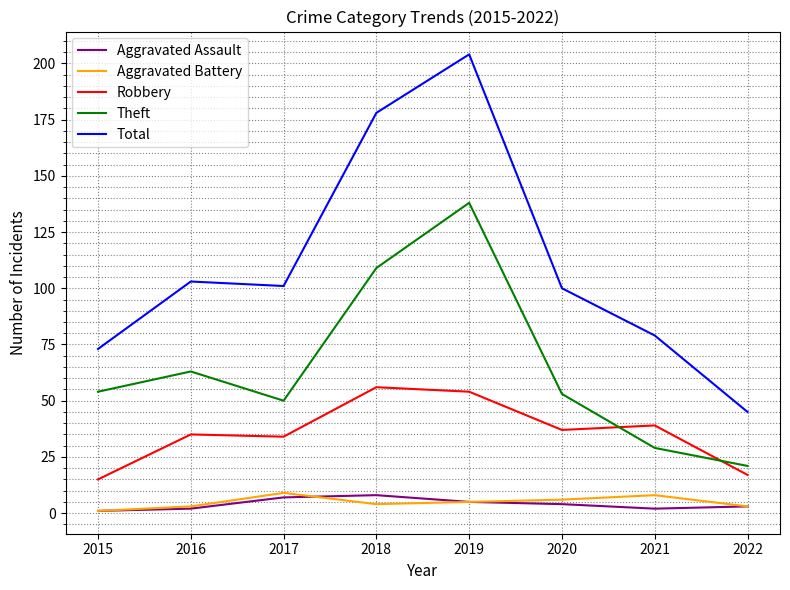

What is the difference between the maximum and minimum values in the Aggravated Assault series?

7